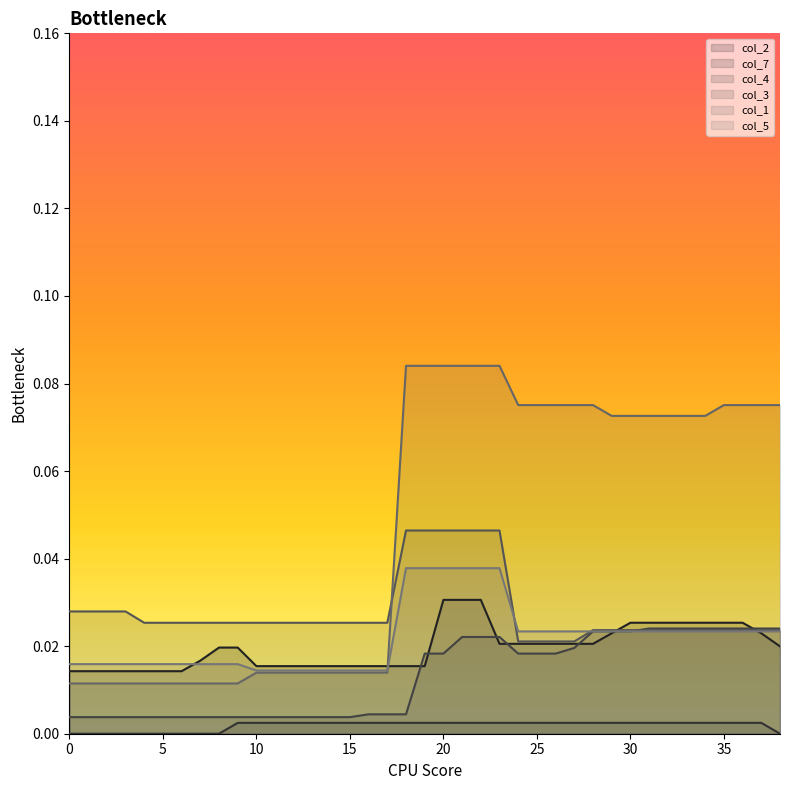

Rank the series by their maximum value, from highest to lowest.

col_1, col_3, col_5, col_2, col_4, col_7